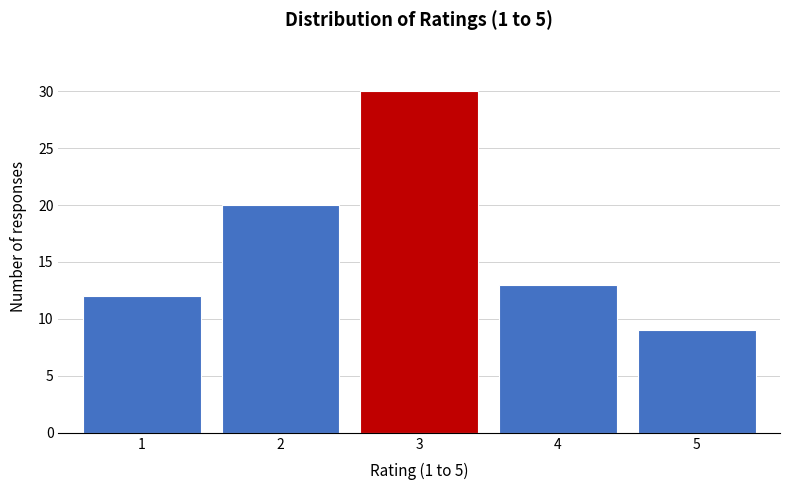

Reading right to left, transcribe all the data shown in this chart.

5=9	4=13	3=30	2=20	1=12